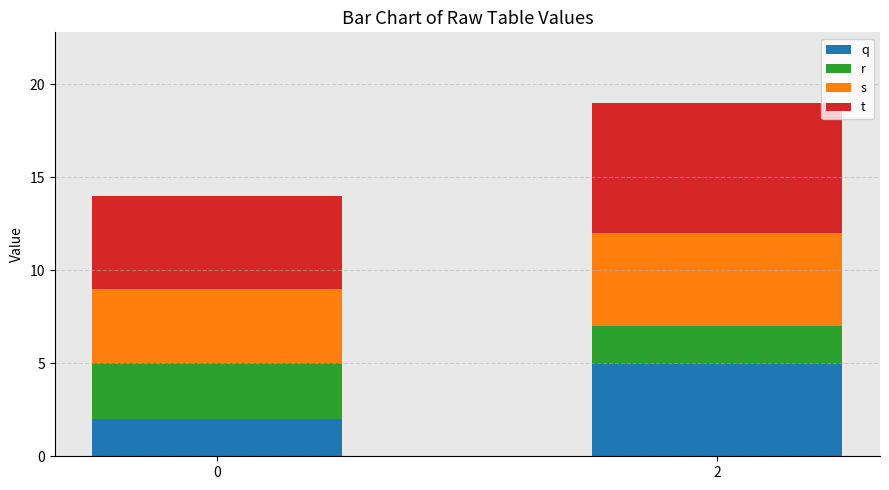

How many bars are there in total?

2